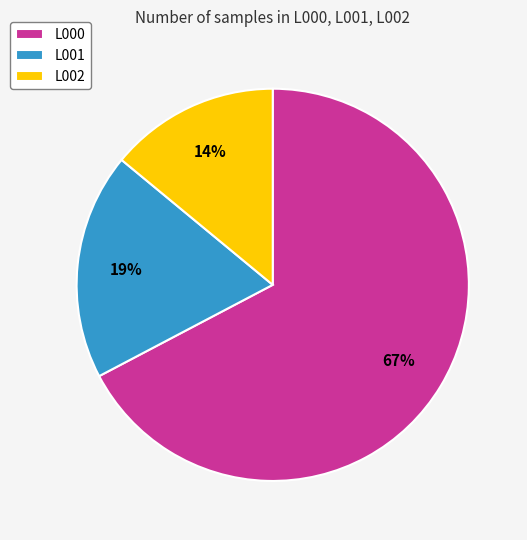

Combined, do L001 and L002 account for over 50%?

No